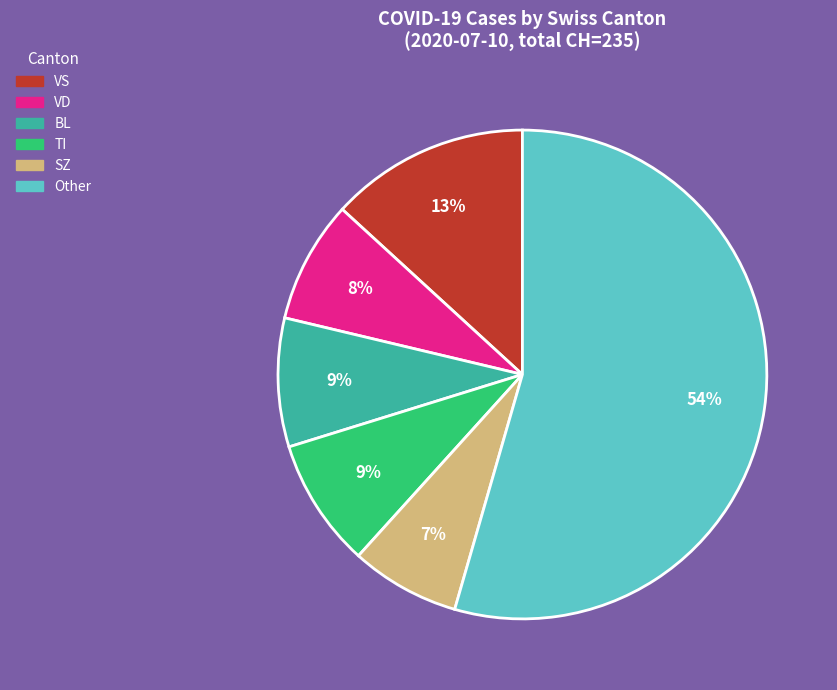

To the nearest percent, what is the average slice percentage?

17%